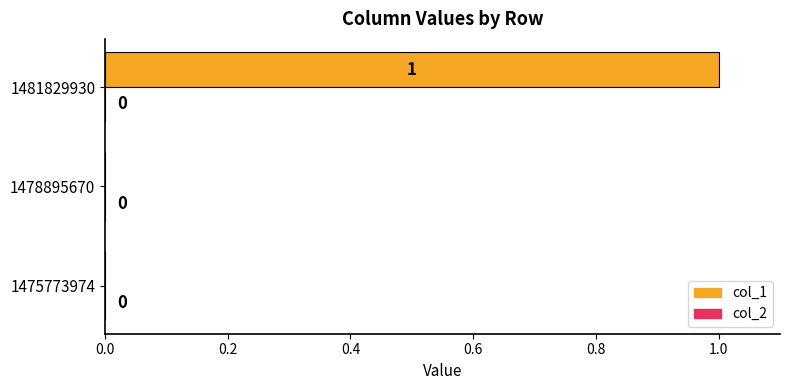

The chart shows a value of 1 at 1481829930. True or false?

True